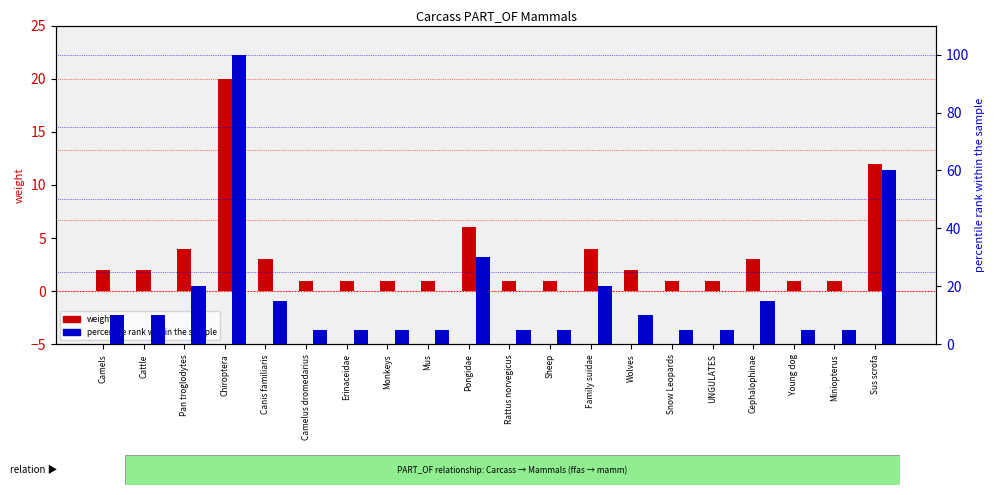

The value of weight at Sheep is 1. True or false?

True